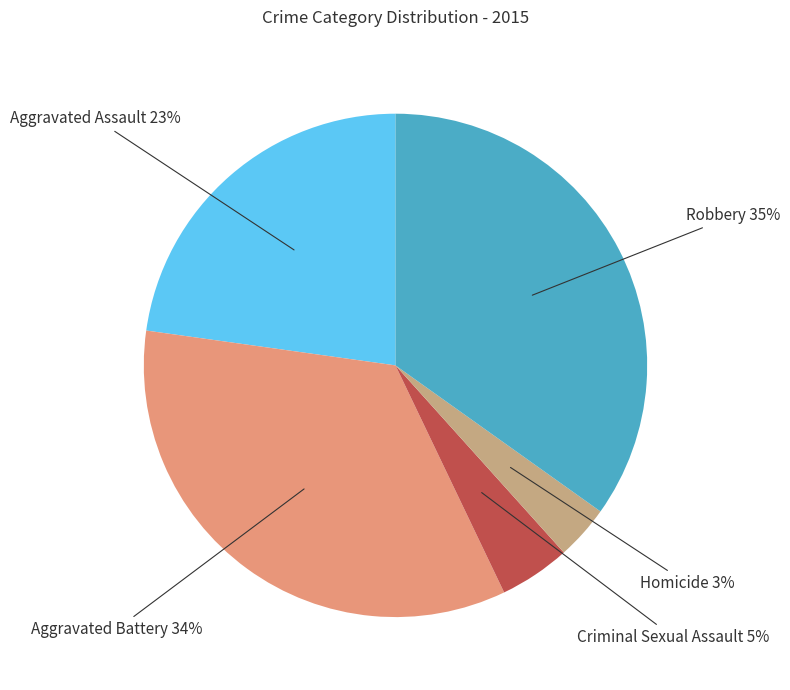

To the nearest percent, what portion does Aggravated Battery represent?

34%